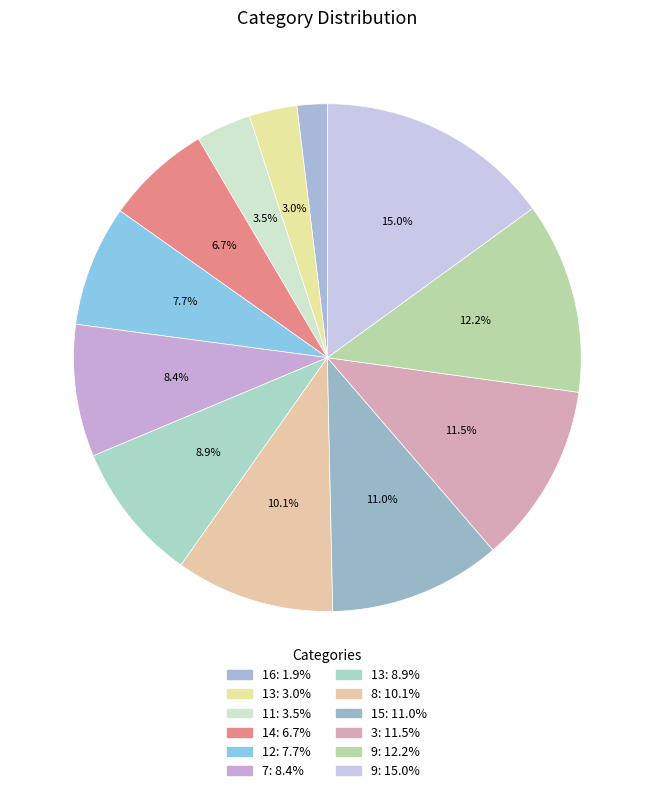

How many segments does this pie chart have?

12